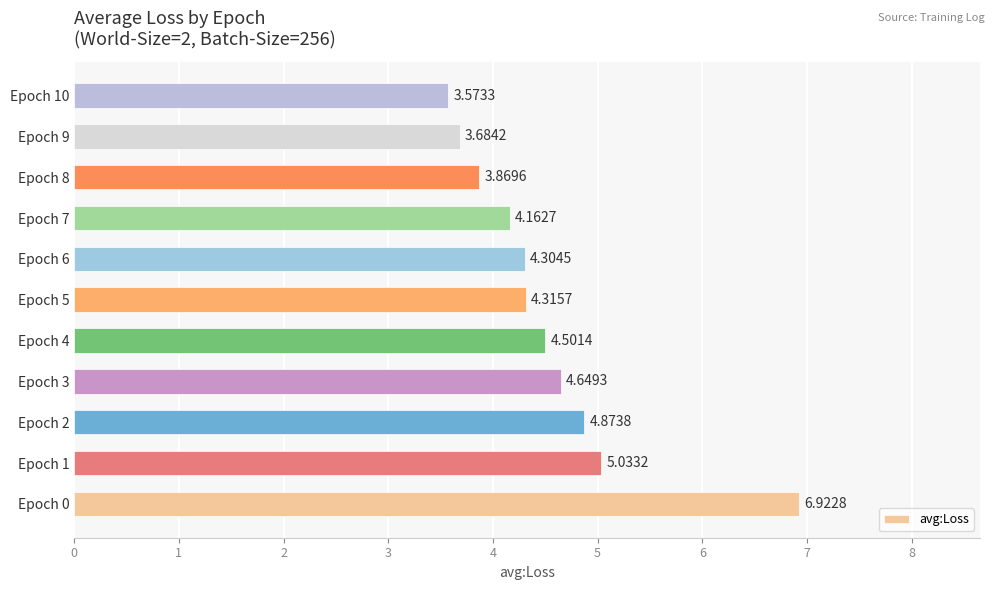

Approximately how many times larger is the value at Epoch 5 compared to Epoch 2?

0.9